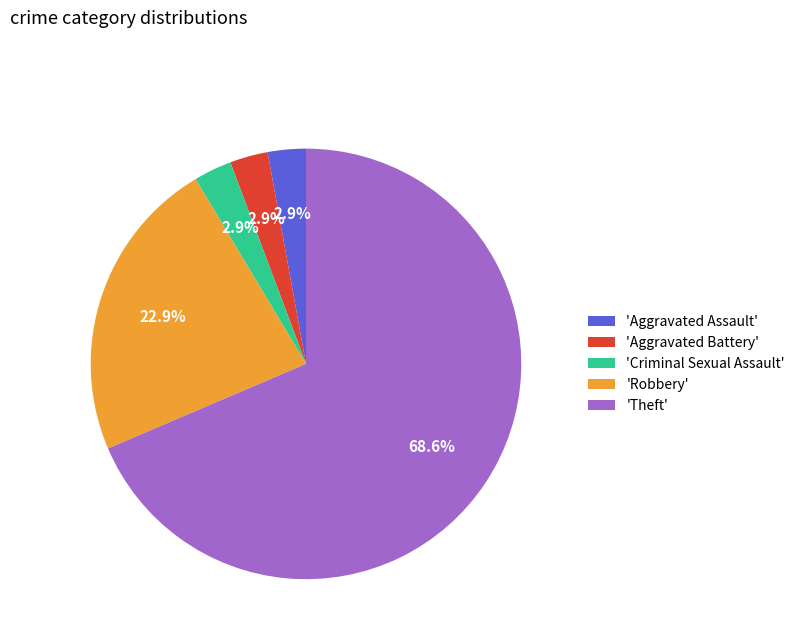

Is there a majority slice in this chart?

Yes